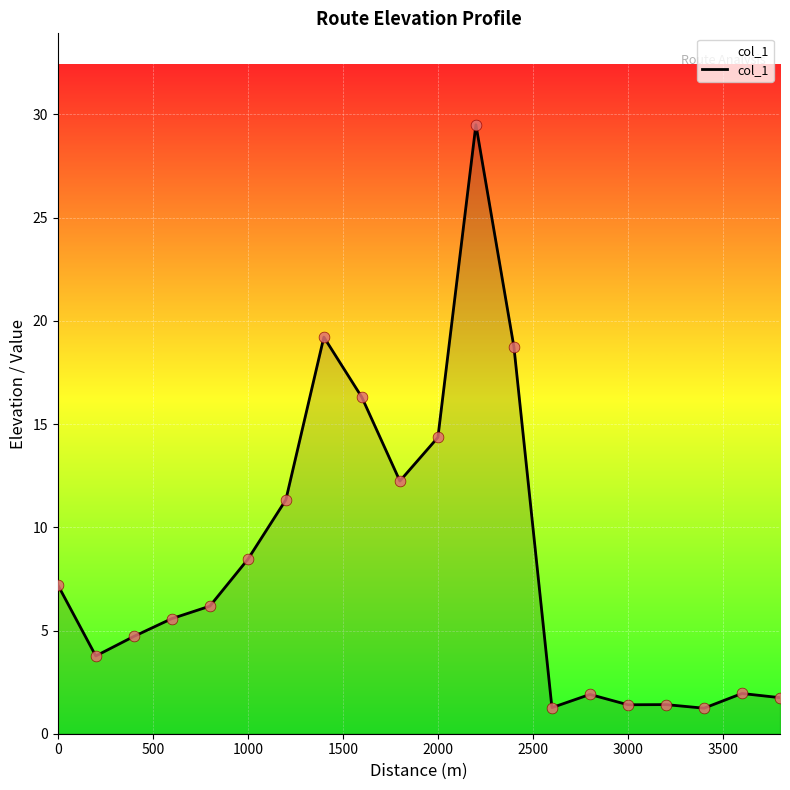

What is the smallest value displayed?

1.2